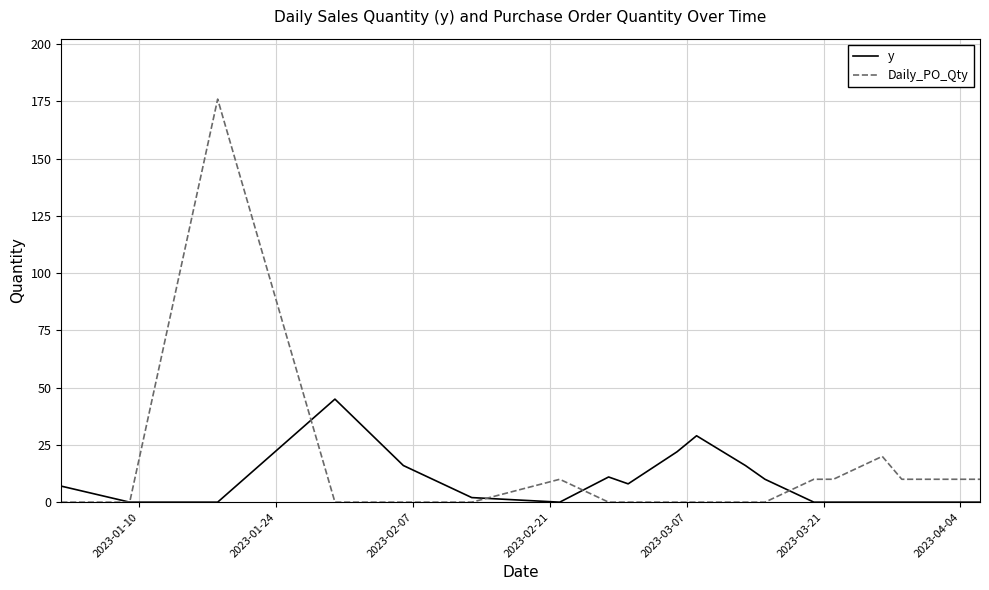

What is the maximum value for y?

45